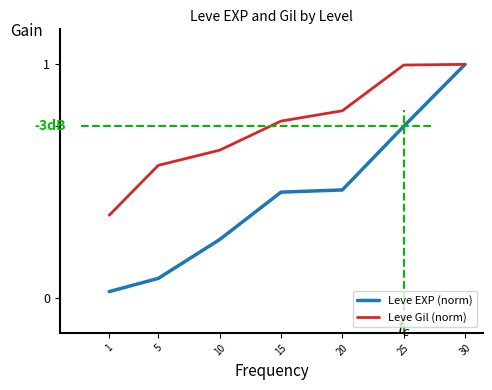

How many series are shown in this chart?

2